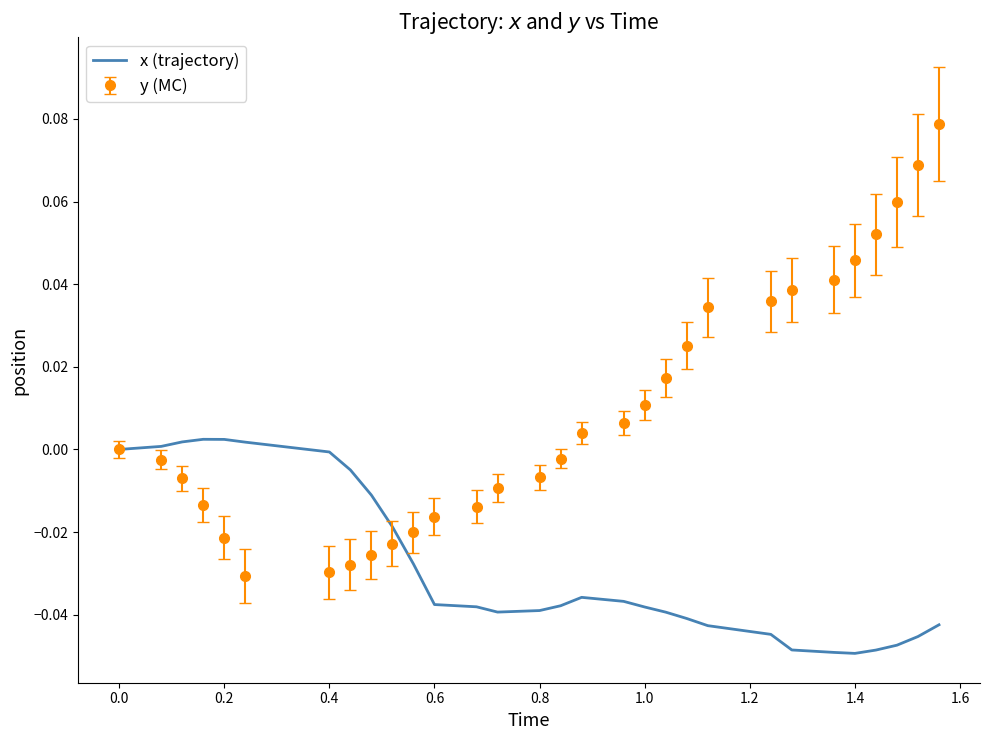

Which series has the largest total across all categories?

y (MC)